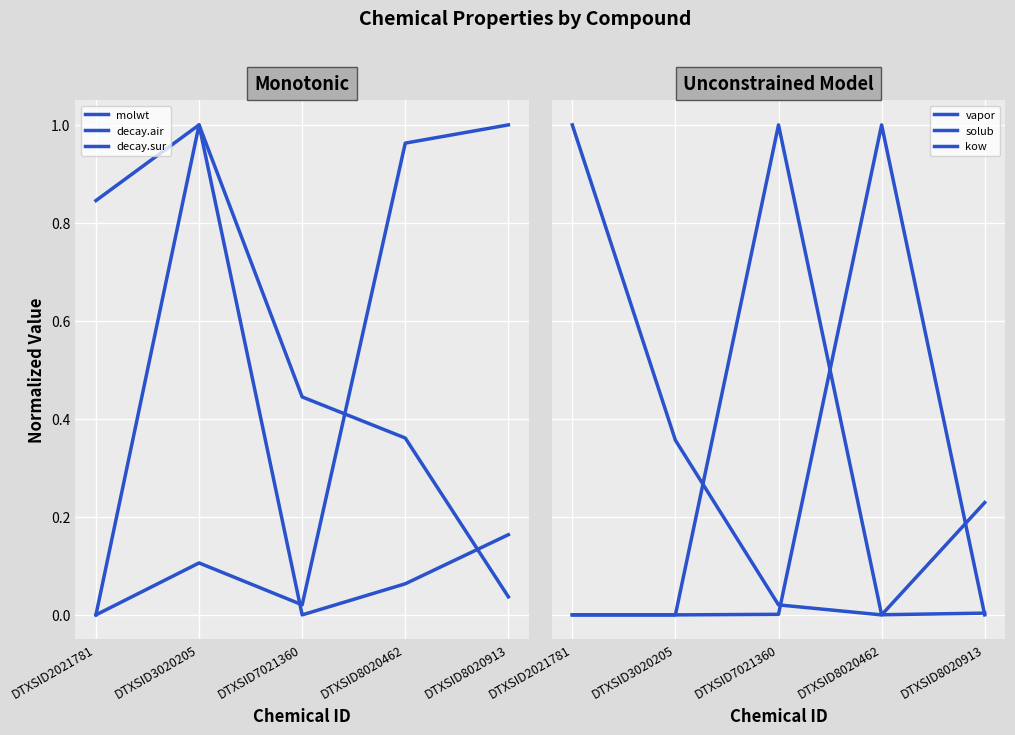

What is the sum of all molwt values?

2.1